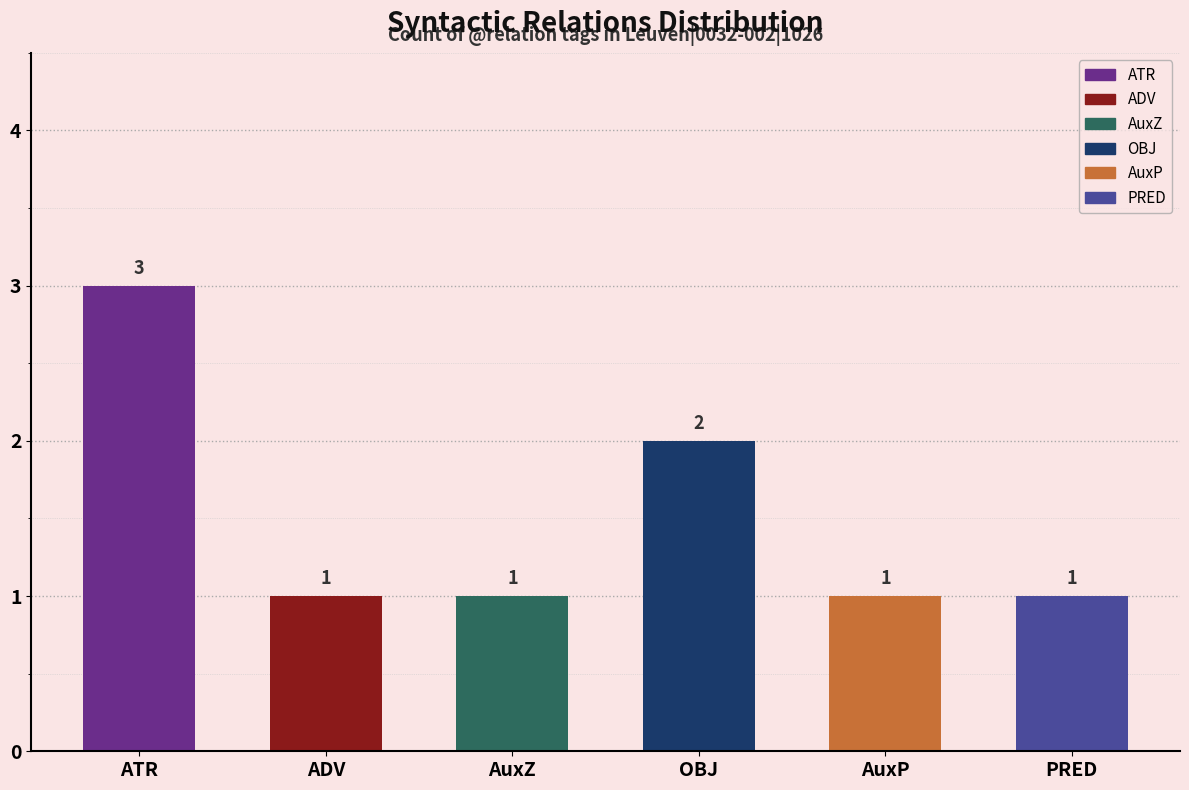

What is the difference between the values at OBJ and ATR?

1